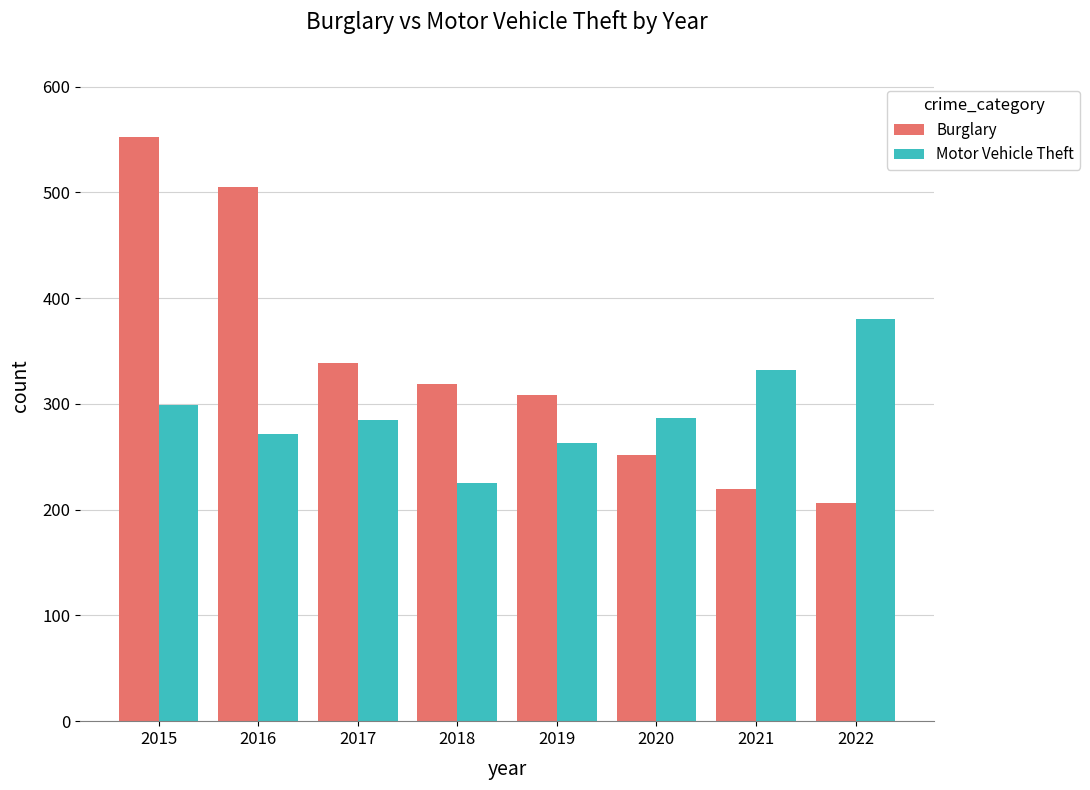

The Burglary series shows 122 at 2021. True or false?

False